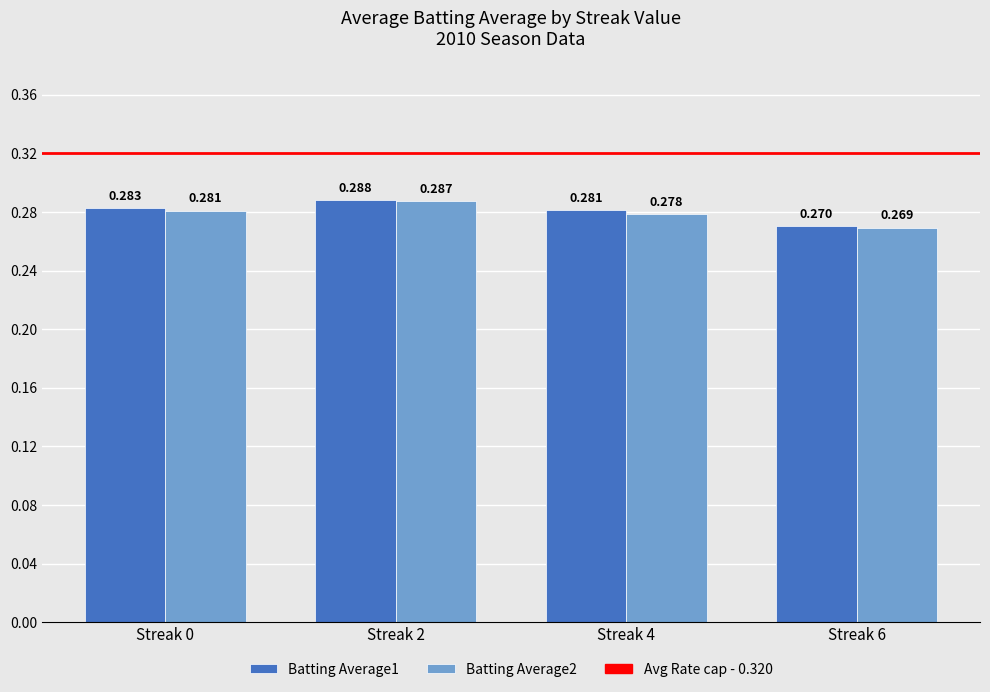

Is the value of Batting Average2 at Streak 0 greater than the value of Batting Average1 at Streak 6?

Yes